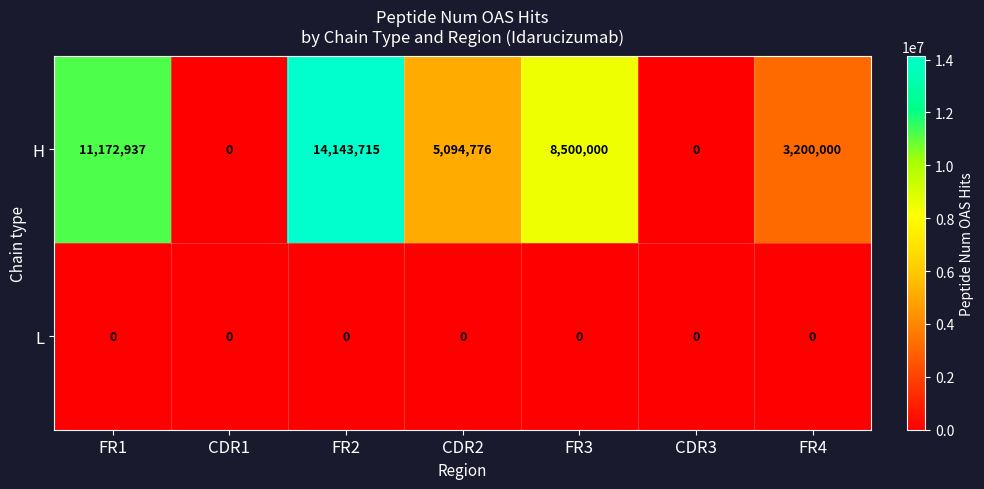

Rank the series by their maximum value, from highest to lowest.

H, L